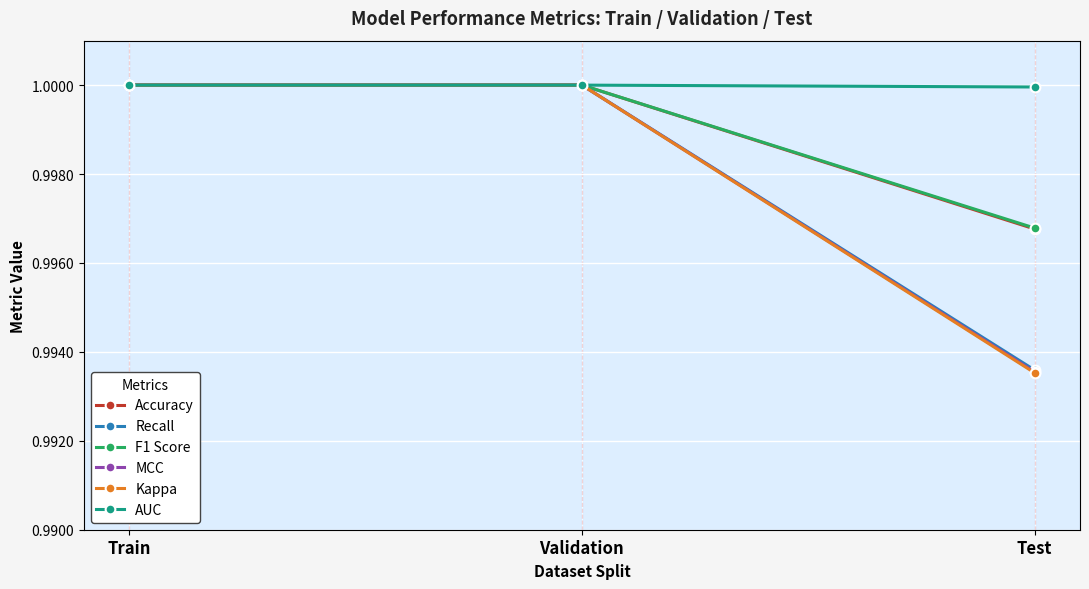

Which category has the lowest value in the Recall series?

Test